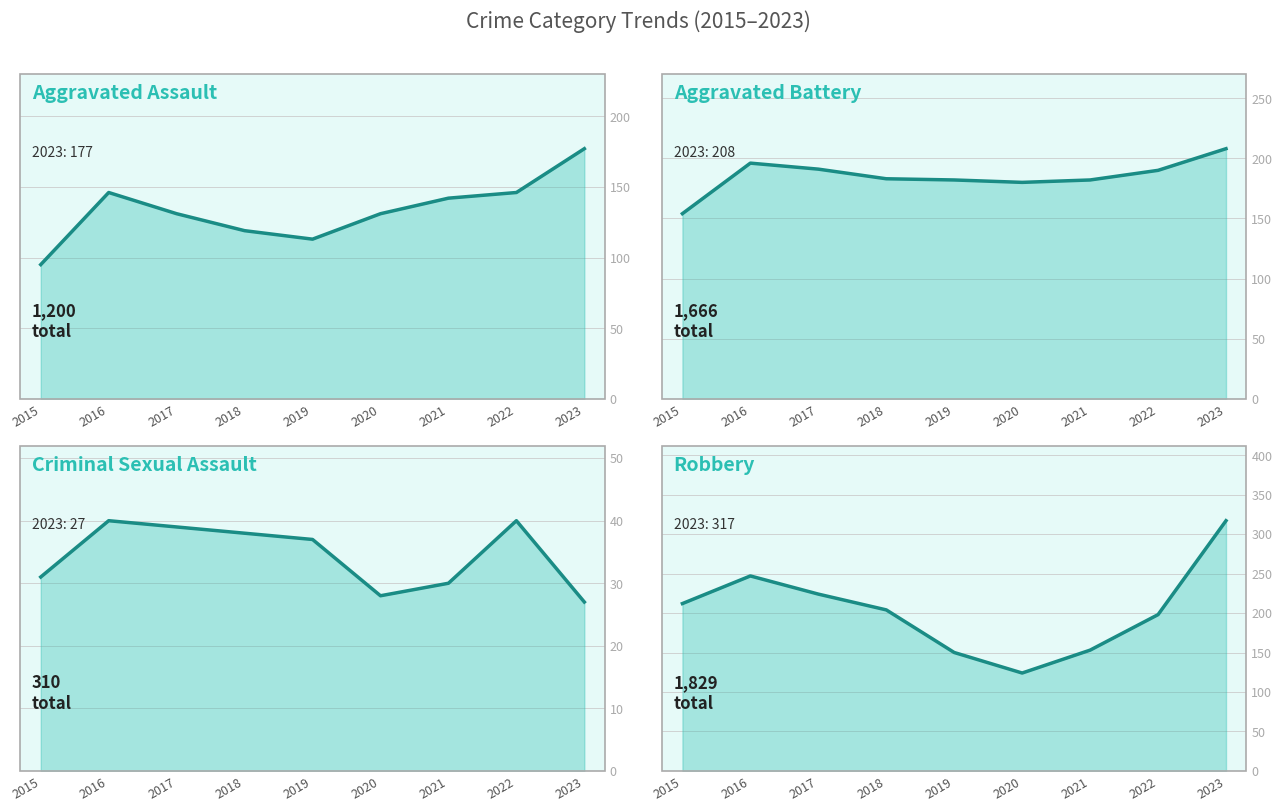

Reading left to right, list all the values displayed in this chart.

Aggravated Assault: 95	146	131	119	113	131	142	146	177
Aggravated Battery: 154	196	191	183	182	180	182	190	208
Criminal Sexual Assault: 31	40	39	38	37	28	30	40	27
Robbery: 212	247	224	204	150	124	153	198	317